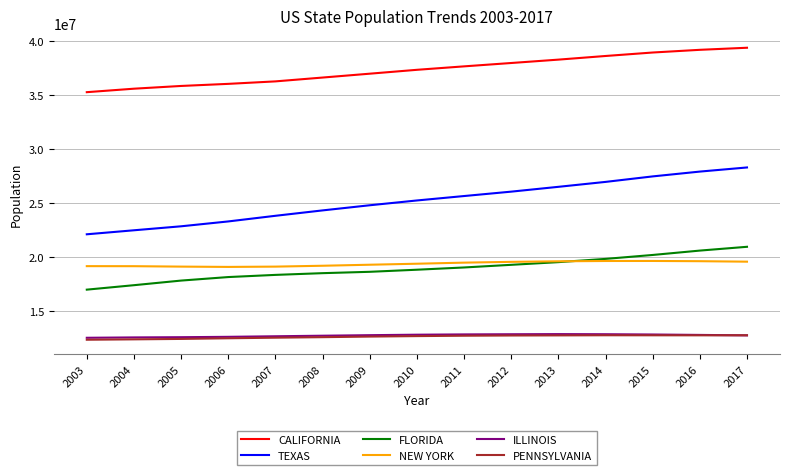

What are all the series names shown in the legend?

CALIFORNIA, TEXAS, FLORIDA, NEW YORK, ILLINOIS, PENNSYLVANIA